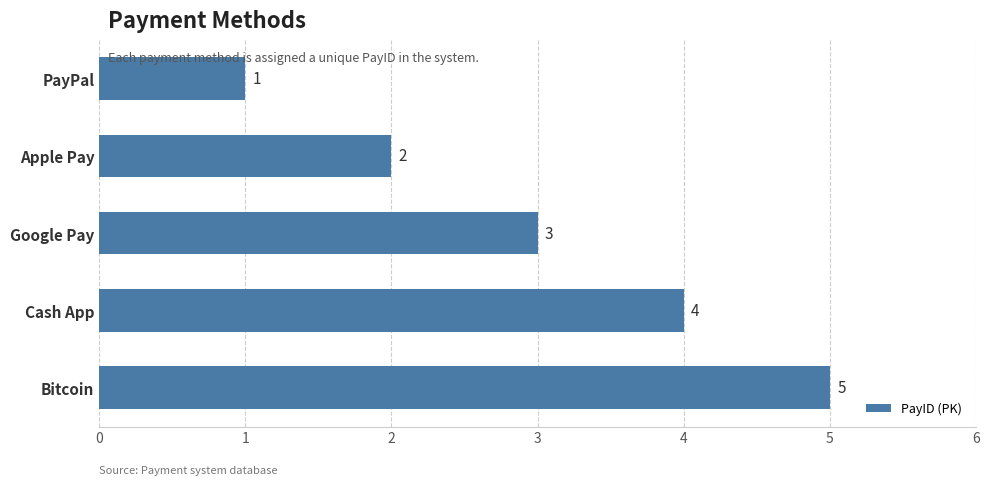

What is the average value?

3